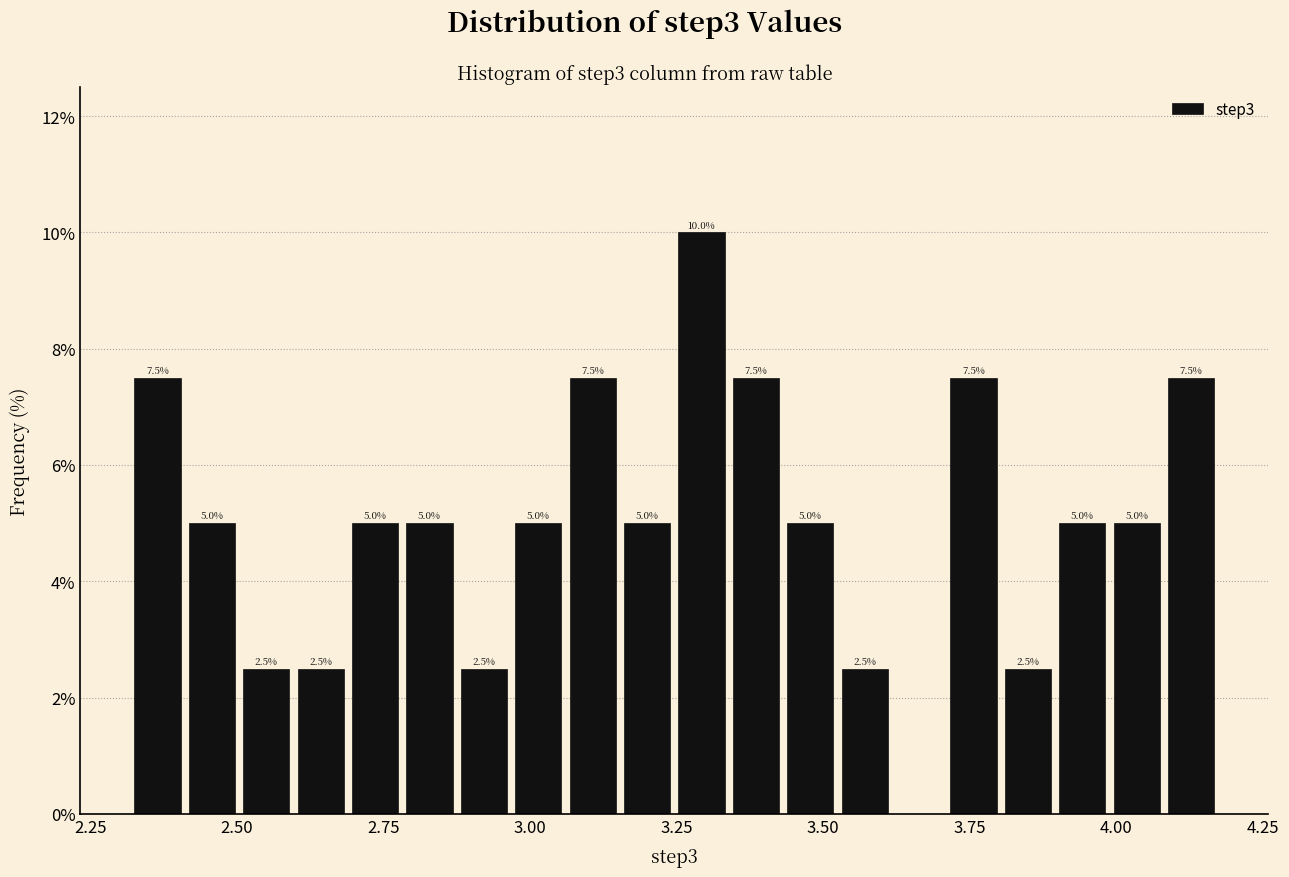

Around what value on the x-axis is the tallest bar? Give the approximate position of its centre, as read against the axis.

3.30